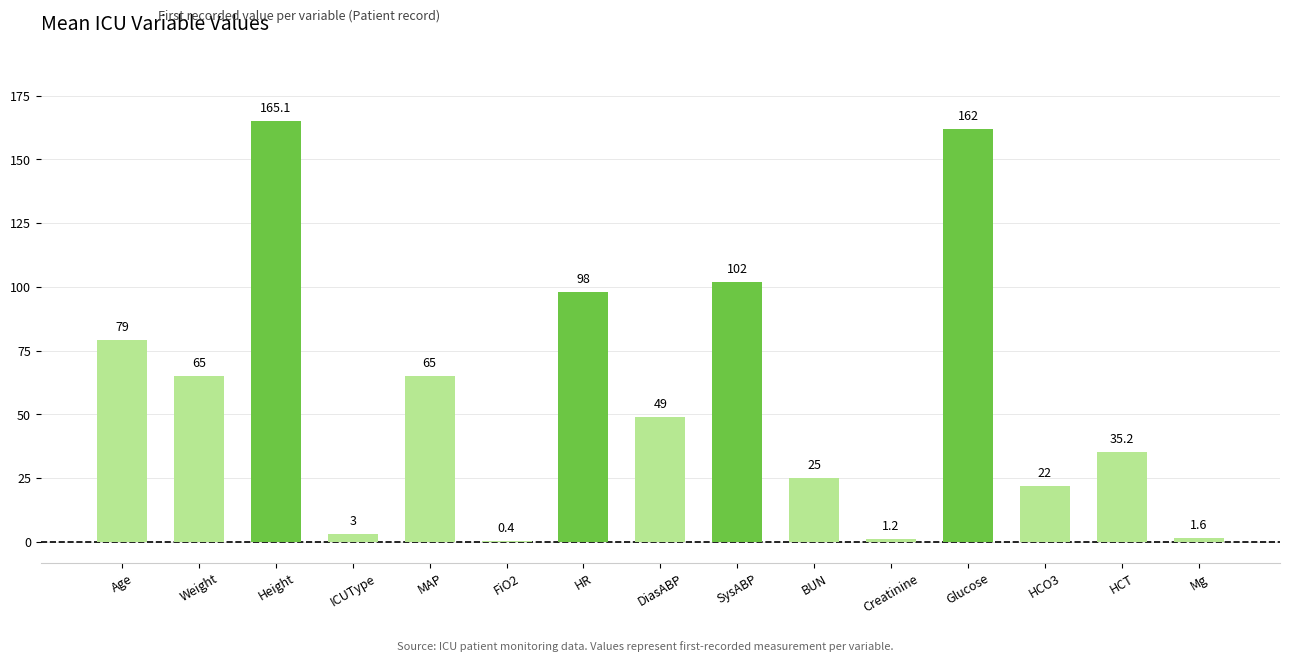

Reading left to right, transcribe all the data shown in this chart.

Age=79.0	Weight=65.0	Height=165.1	ICUType=3.0	MAP=65.0	FiO2=0.4	HR=98.0	DiasABP=49.0	SysABP=102.0	BUN=25.0	Creatinine=1.2	Glucose=162.0	HCO3=22.0	HCT=35.2	Mg=1.6